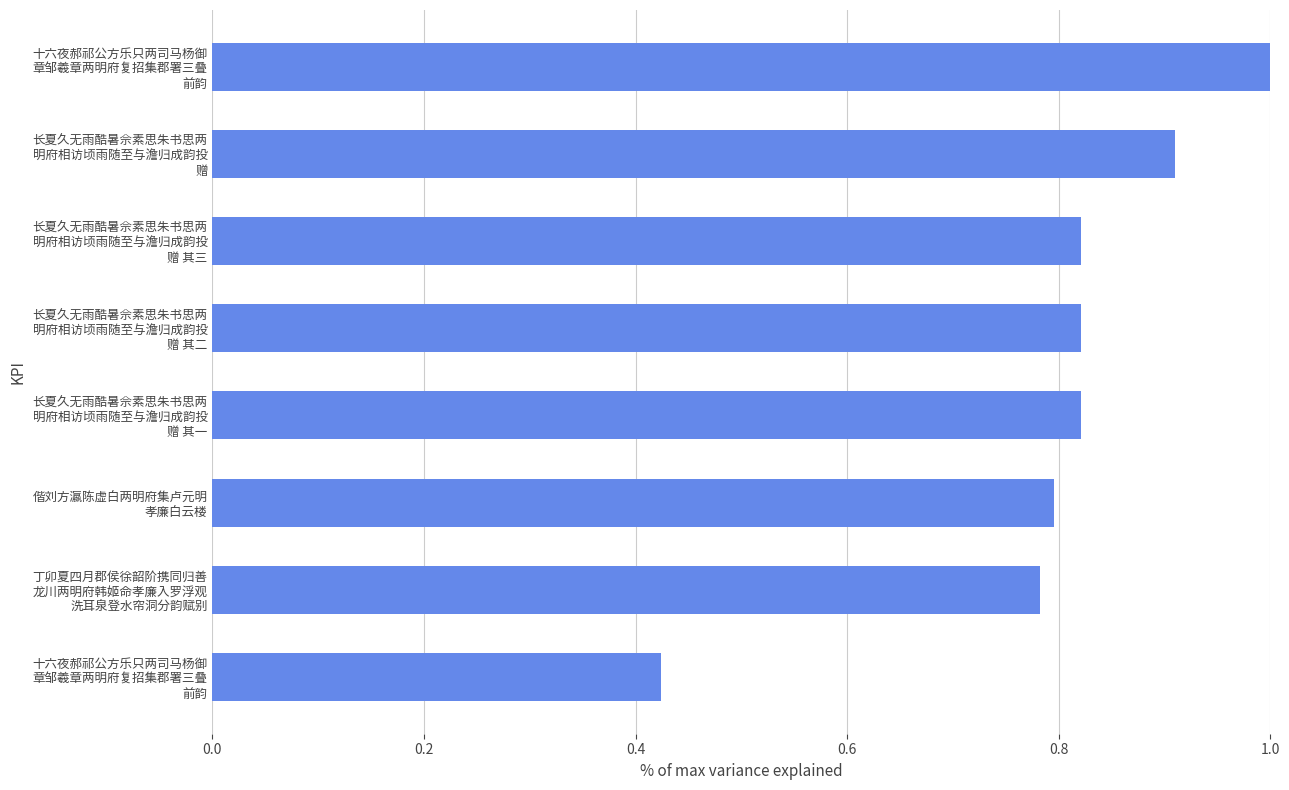

How many bars are there in total?

8